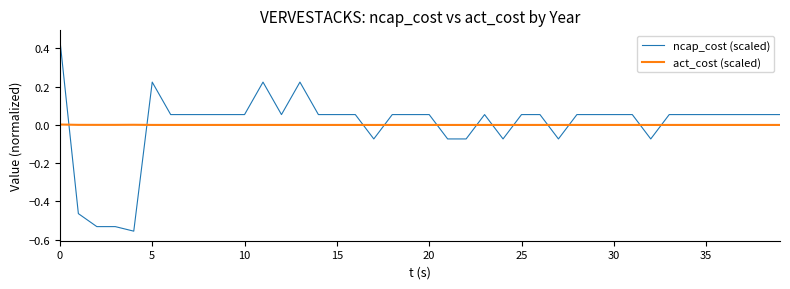

What is the difference between the maximum and minimum values in the ncap_cost (scaled) series?

1.0